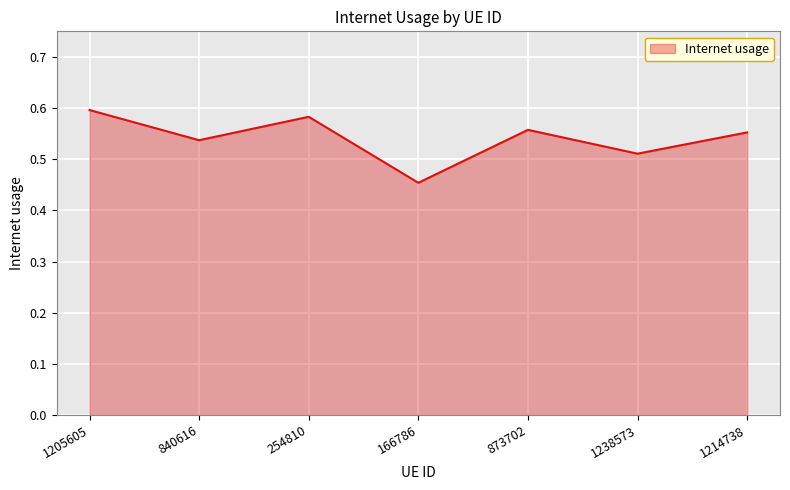

The value at 1205605 is 0.4. True or false?

False